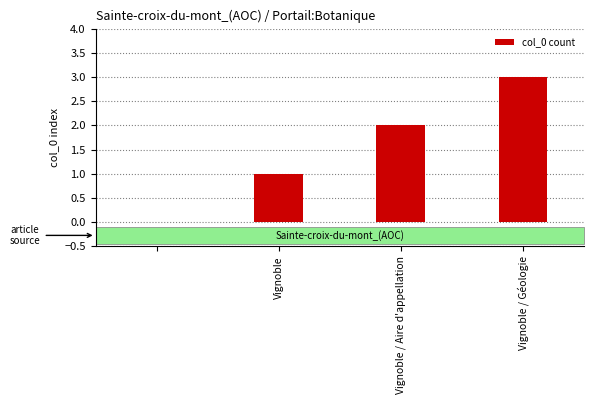

What is the greatest value displayed?

3